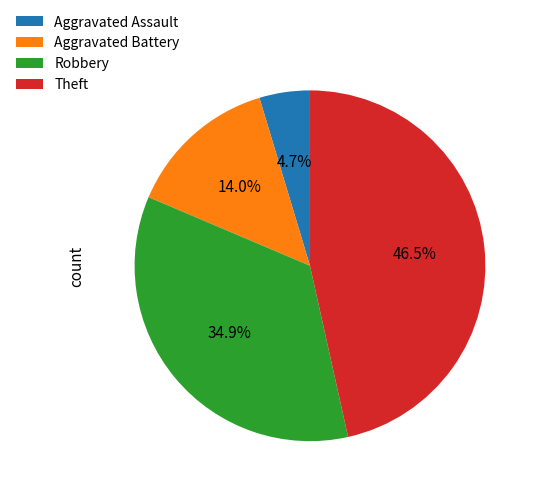

Is Aggravated Battery the majority of the pie?

No